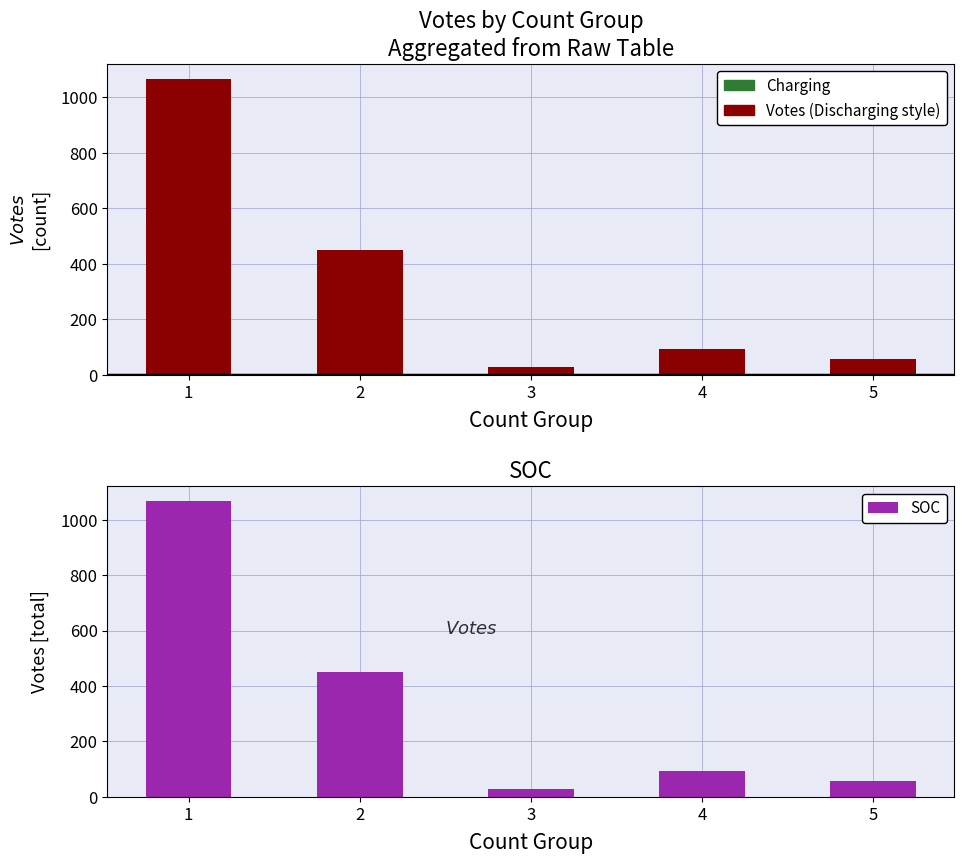

The value of Votes at 2 is 148. True or false?

False